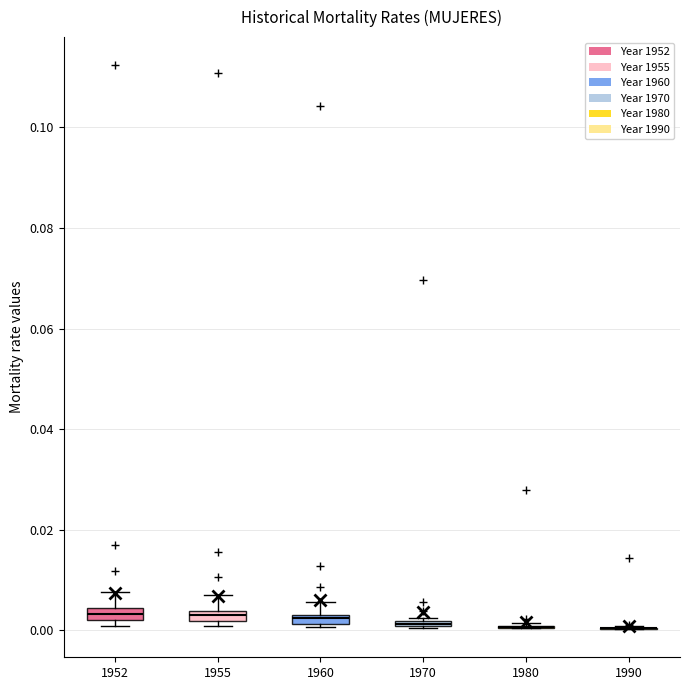

Where is the lower edge of the box at x = 1960 on the y-axis? The values are not printed on the chart, so give them approximately, as read against the axis.

0.002